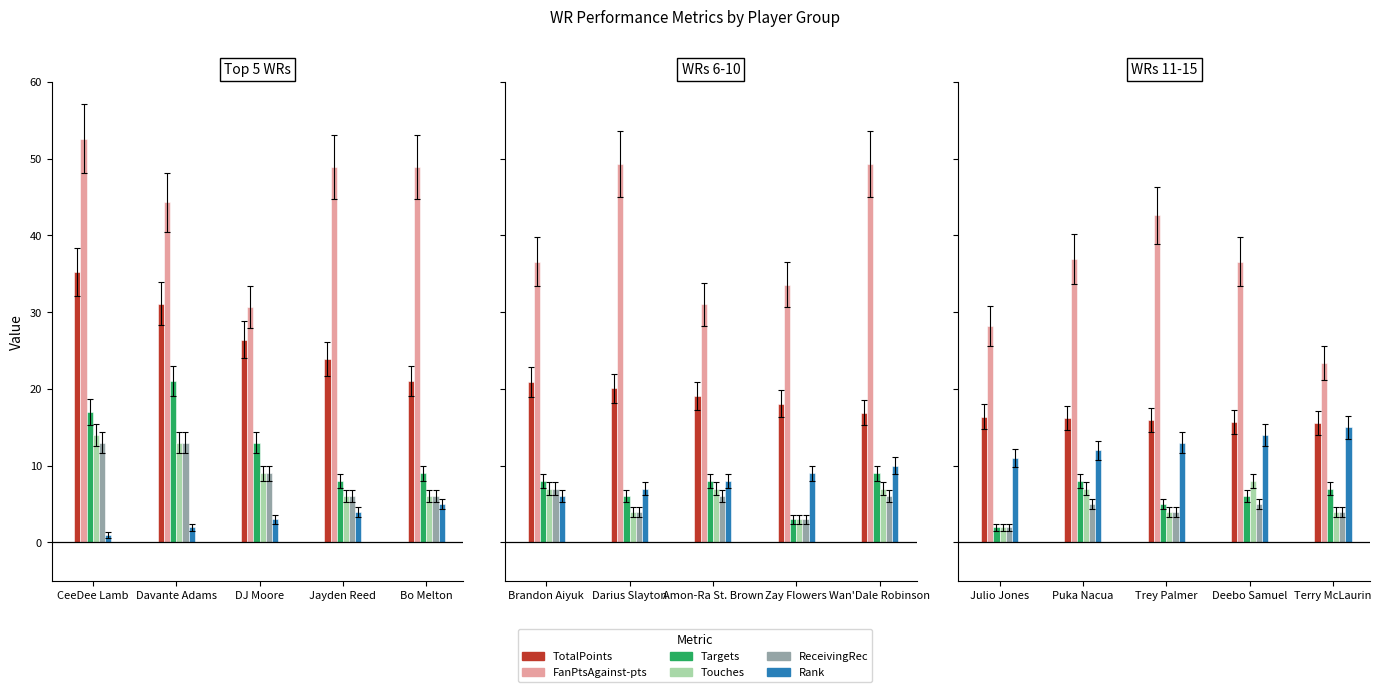

What is the label of the 1st bar from the left?

Julio Jones